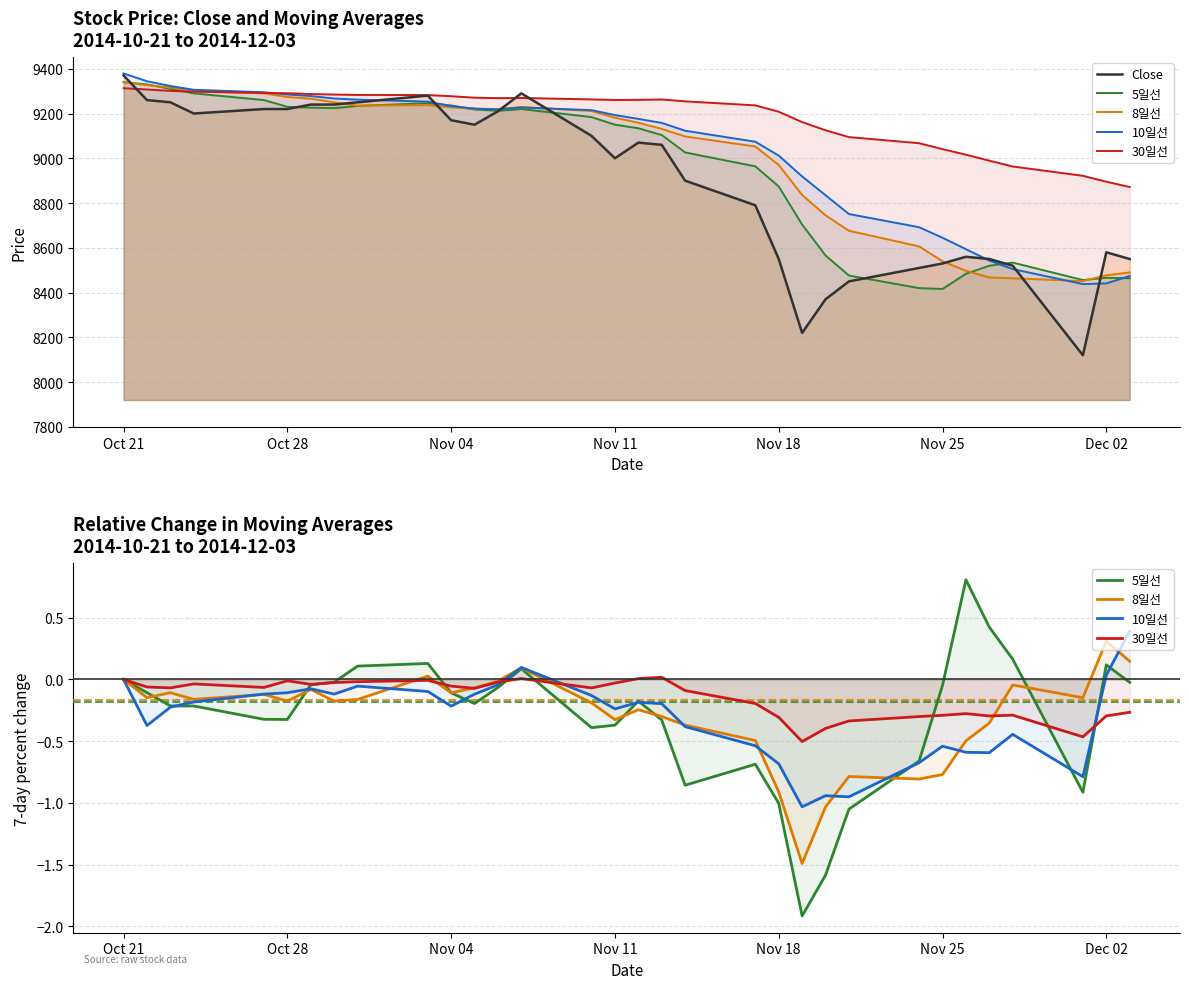

True or false: 30일선 and Close cross at least once.

False